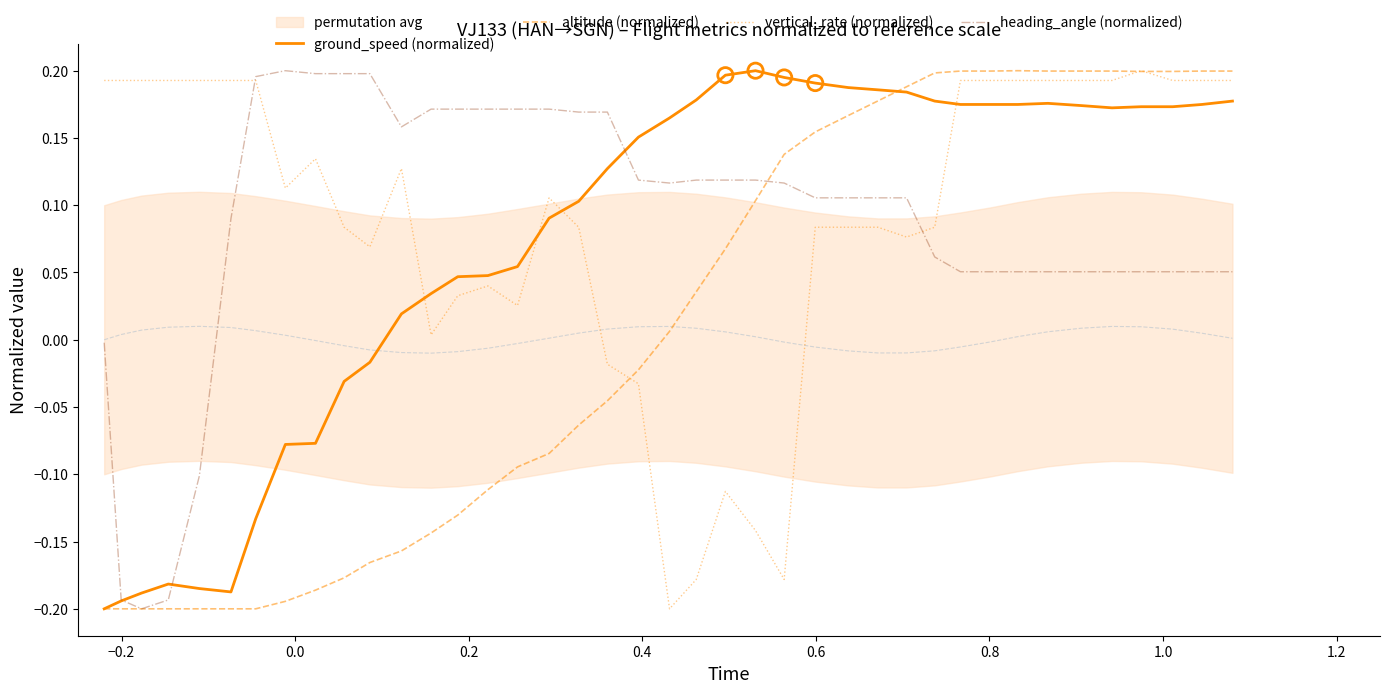

Which series has the largest Y range (max minus min)?

ground_speed (normalized)